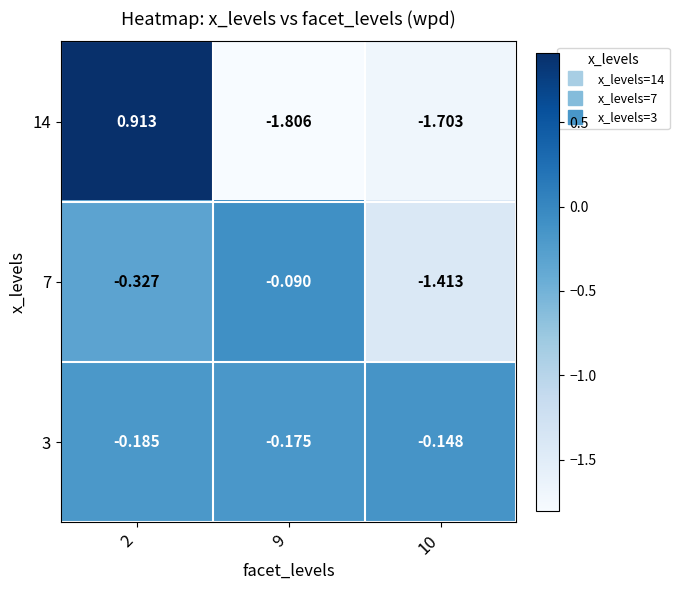

How many categories are shown in the chart?

3